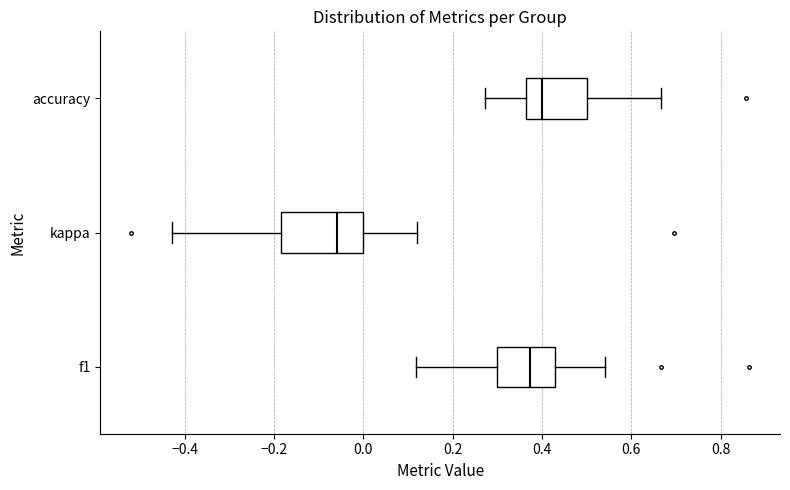

Comparing the boxes themselves (not the whiskers), which one is the widest?

kappa